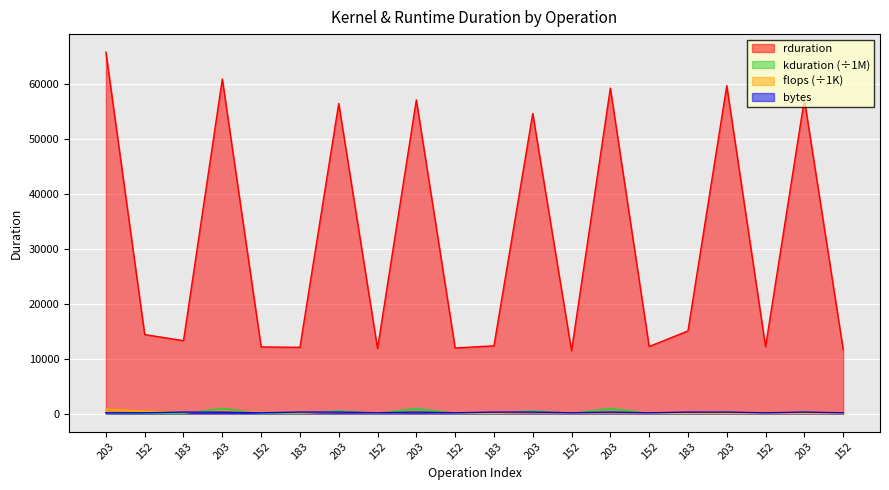

What is the lowest value of the flops series?

12.8